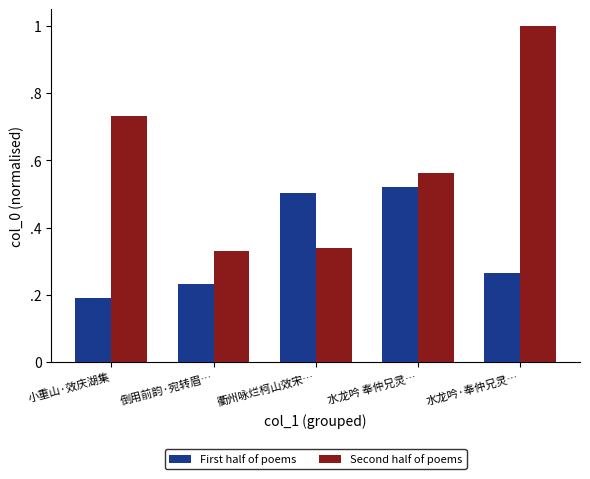

True or false: First half of poems has a value of 0.5 at 衢州咏烂柯山效宋….

True